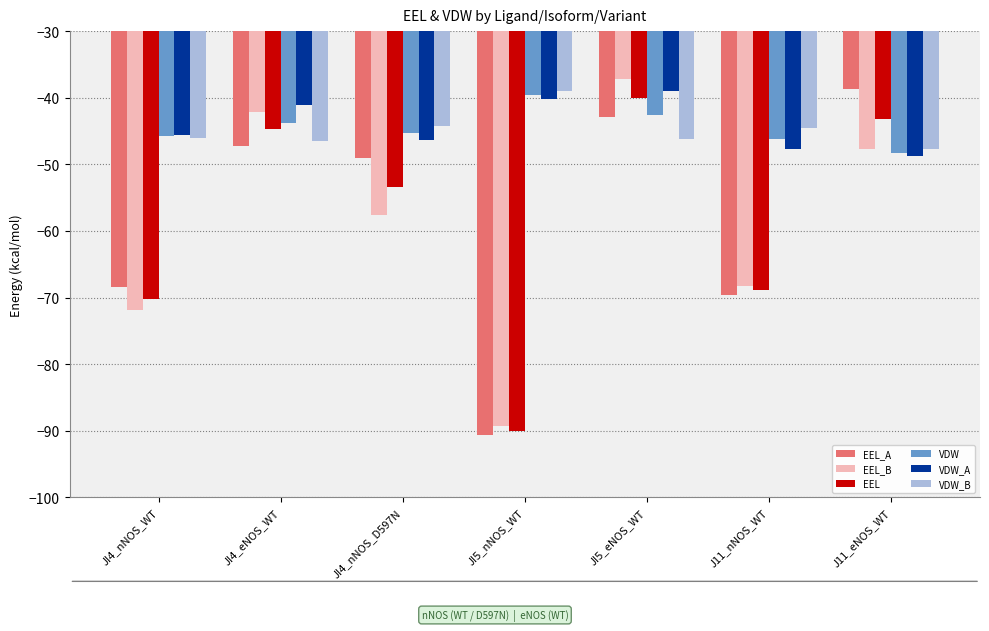

Between JI4_eNOS_WT and J11_nNOS_WT, which series saw the biggest shift?

EEL_B